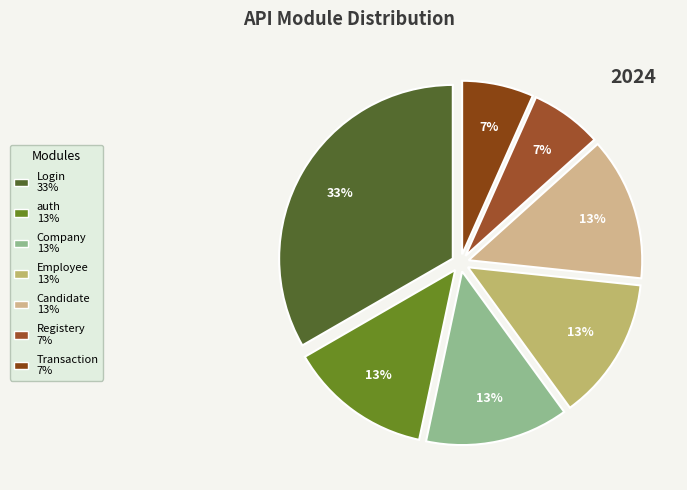

To the nearest percent, what is the combined percentage of auth and Candidate?

27%